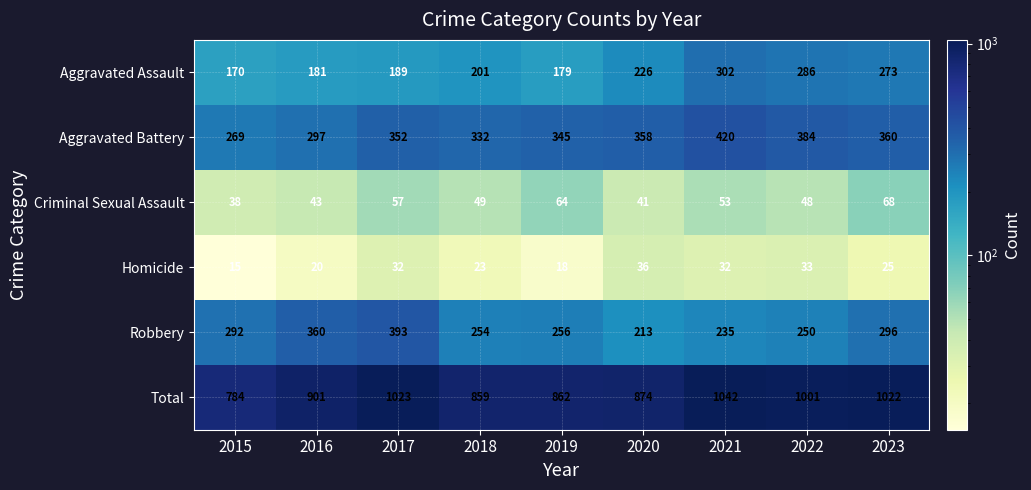

What is the difference between the highest and lowest values at 2023?

997